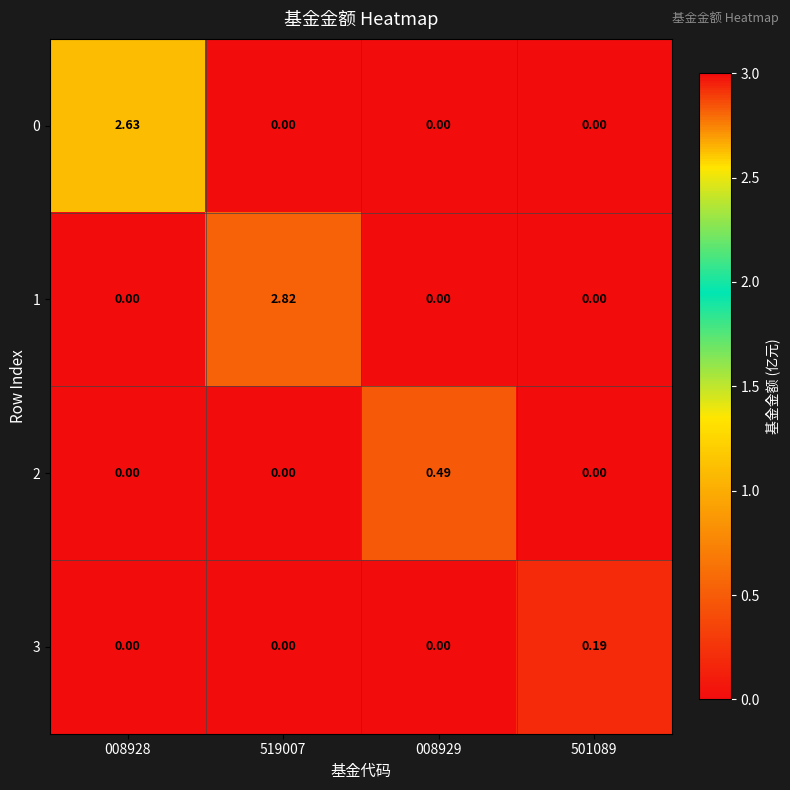

Reading right to left, transcribe all the data shown in this chart.

0: 501089=0.0	008929=0.0	519007=0.0	008928=2.6
1: 501089=0.0	008929=0.0	519007=2.8	008928=0.0
2: 501089=0.0	008929=0.5	519007=0.0	008928=0.0
3: 501089=0.2	008929=0.0	519007=0.0	008928=0.0